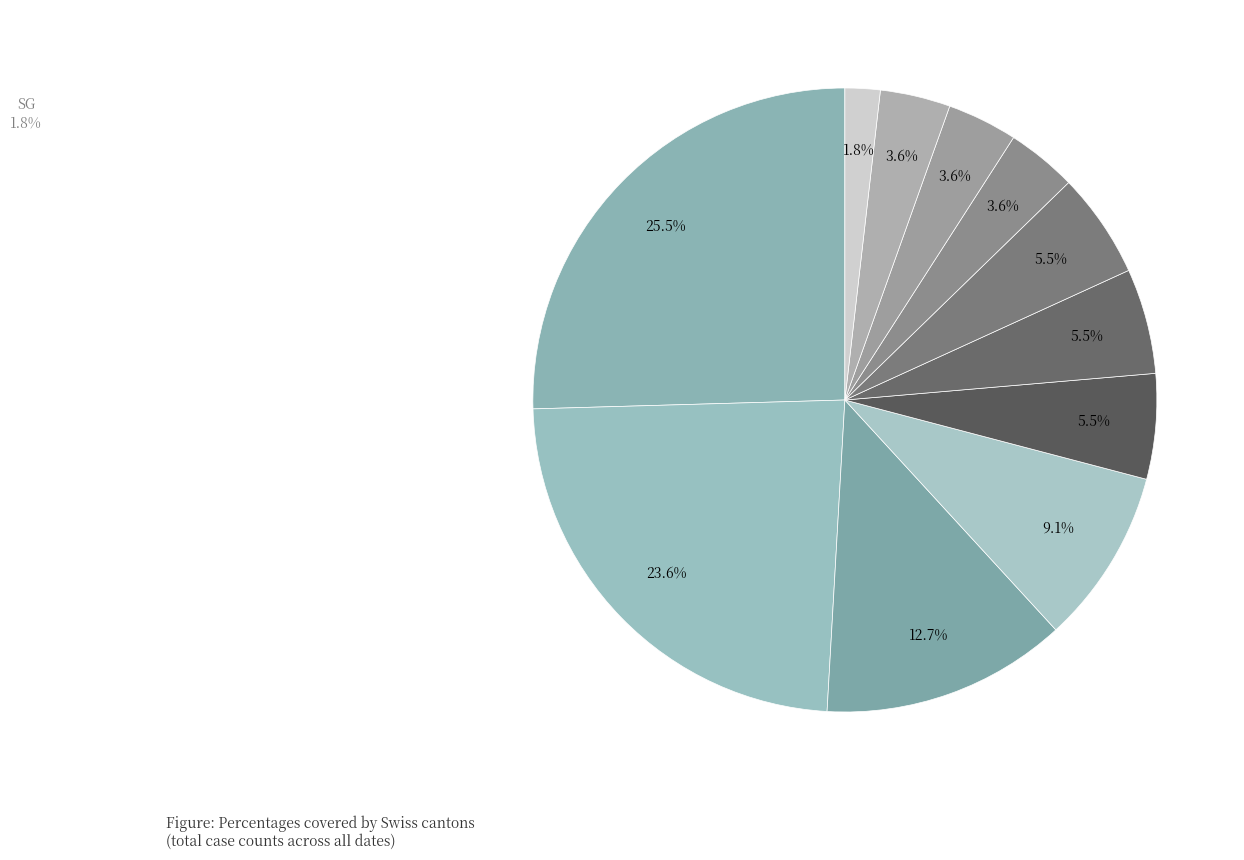

Which slice is the largest?

ZH